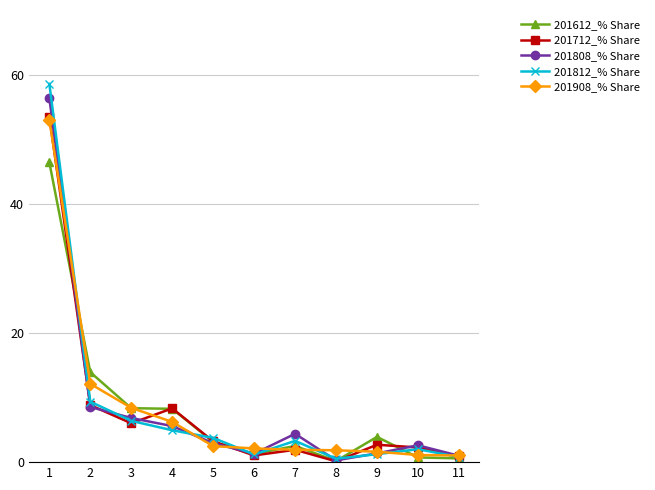

What is the sum of all 201612_% Share values?

89.2